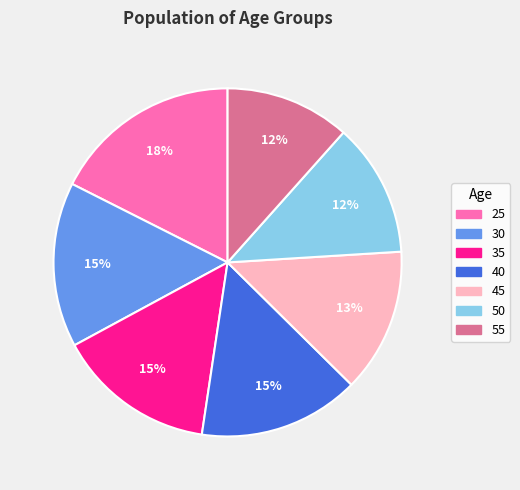

Do 30 and 45 together represent more than half of the pie?

No